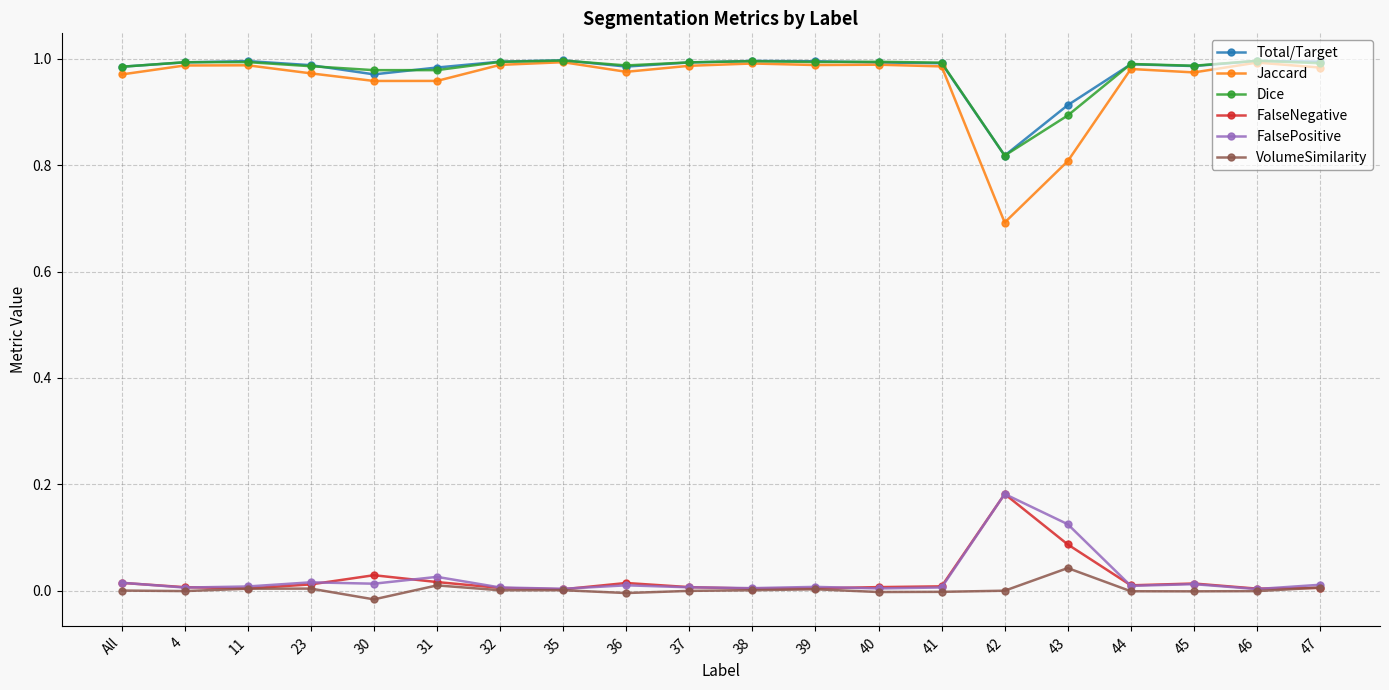

Is it true that Dice equals 1.0 at 39?

True